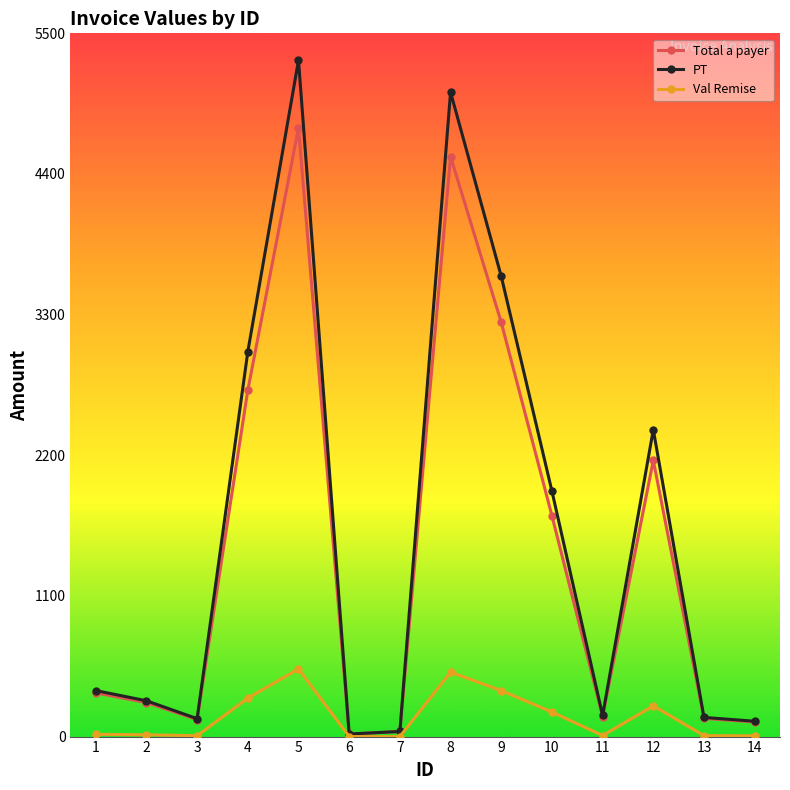

What is the maximum value shown in the chart?

5290.0